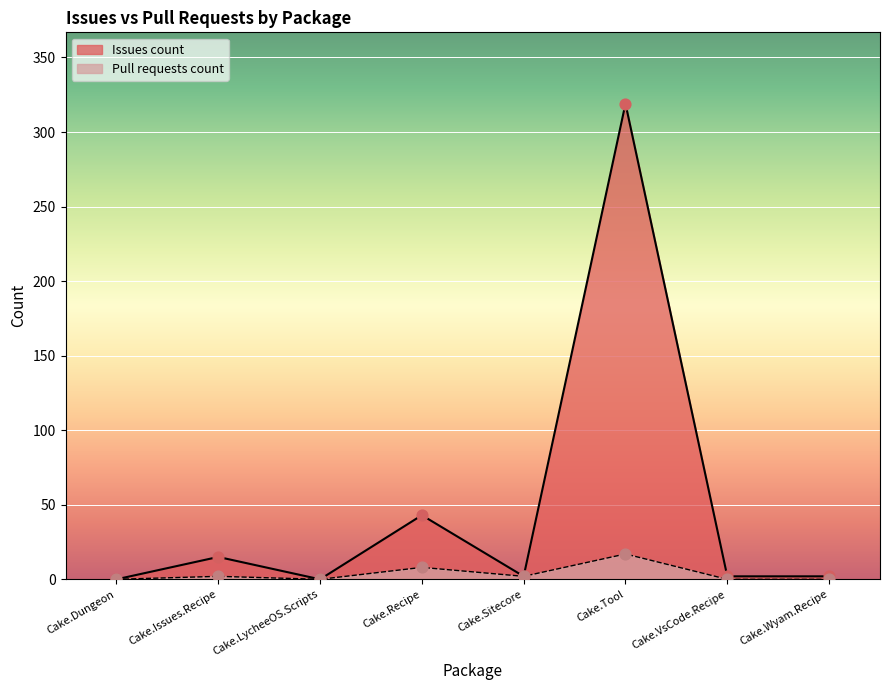

At which category is the sum across all series the highest?

Cake.Tool